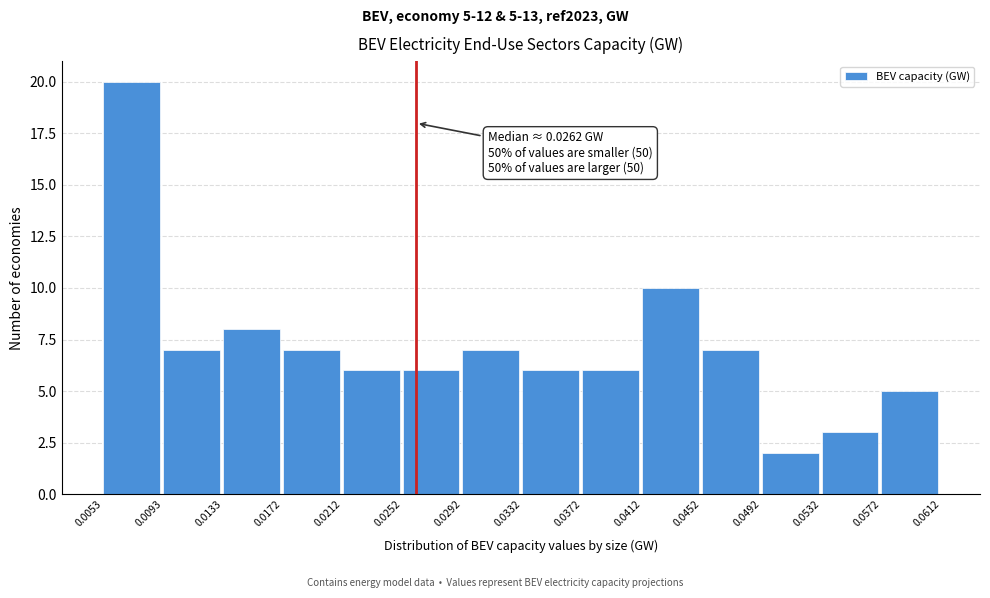

Which range on the x-axis has the tallest bar?

0.0053 to 0.0093